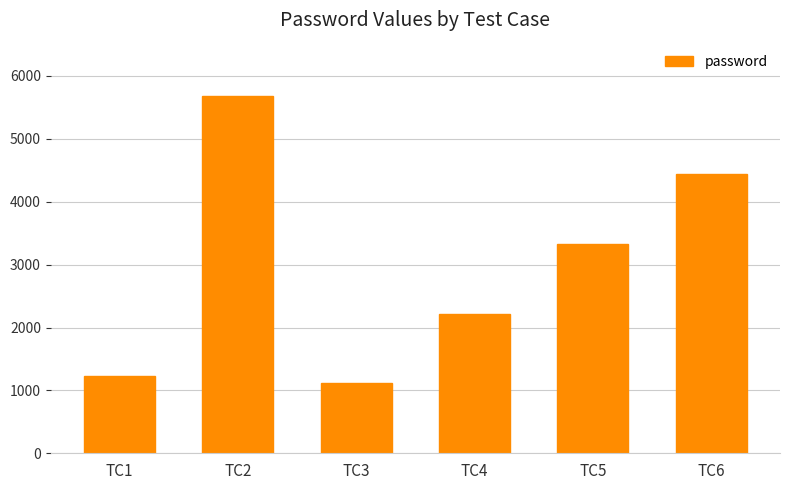

How many data points are less than 3333?

3